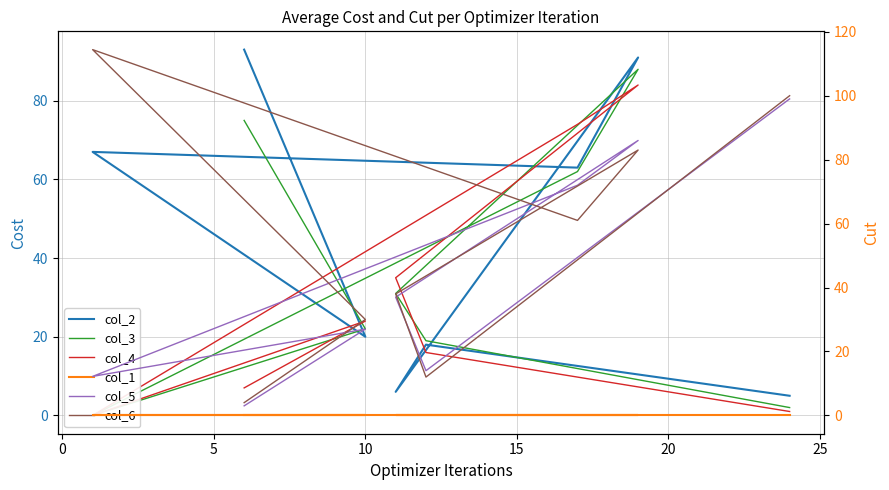

Is the value of col_2 at 5 greater than the value of col_5 at 15?

No